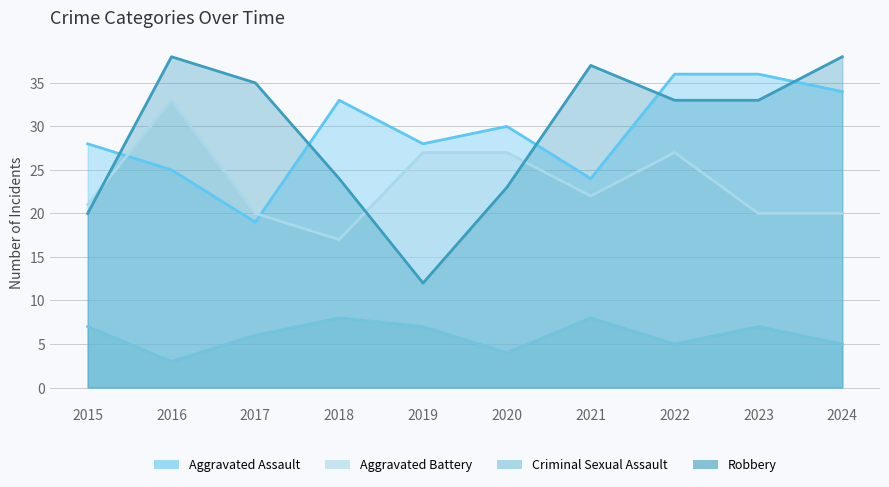

The value of Aggravated Assault at 2018 is 14. True or false?

False